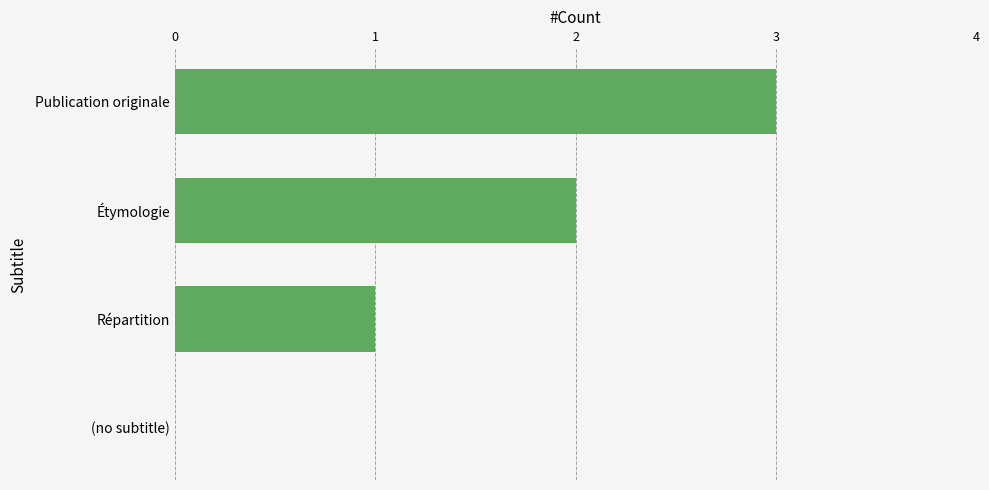

What is the sum of all values?

6